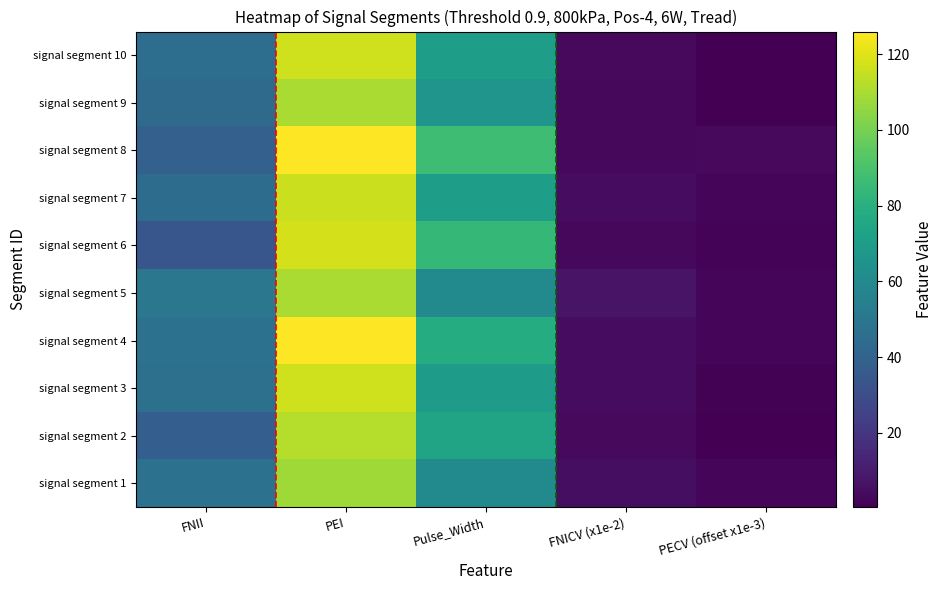

What is the total value across all series at PECV (offset x1e-3)?

17.2